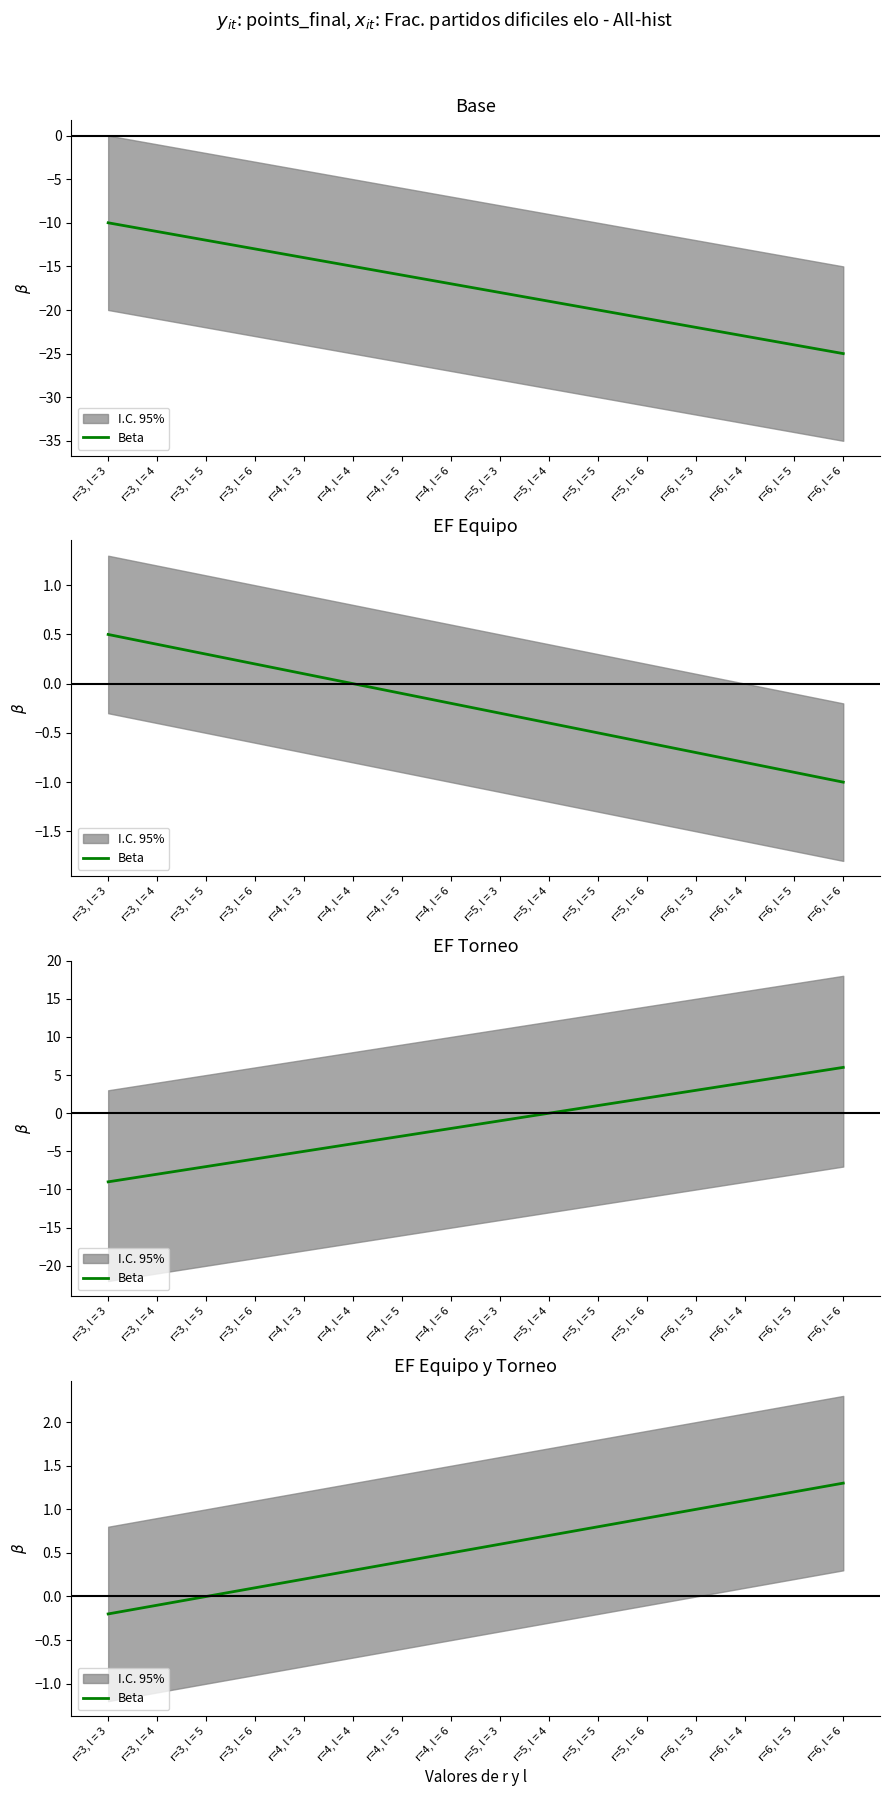

Rank the categories by value from lowest to highest.

r=3, l = 3, r=3, l = 4, r=3, l = 5, r=3, l = 6, r=4, l = 3, r=4, l = 4, r=4, l = 5, r=4, l = 6, r=5, l = 3, r=5, l = 4, r=5, l = 5, r=5, l = 6, r=6, l = 3, r=6, l = 4, r=6, l = 5, r=6, l = 6